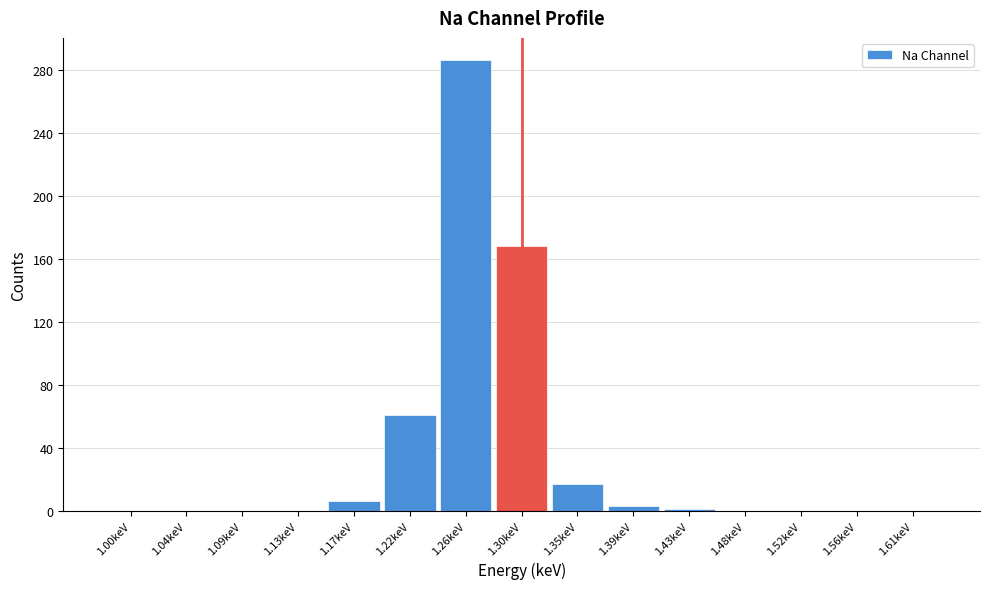

What is the sum of all values?

542